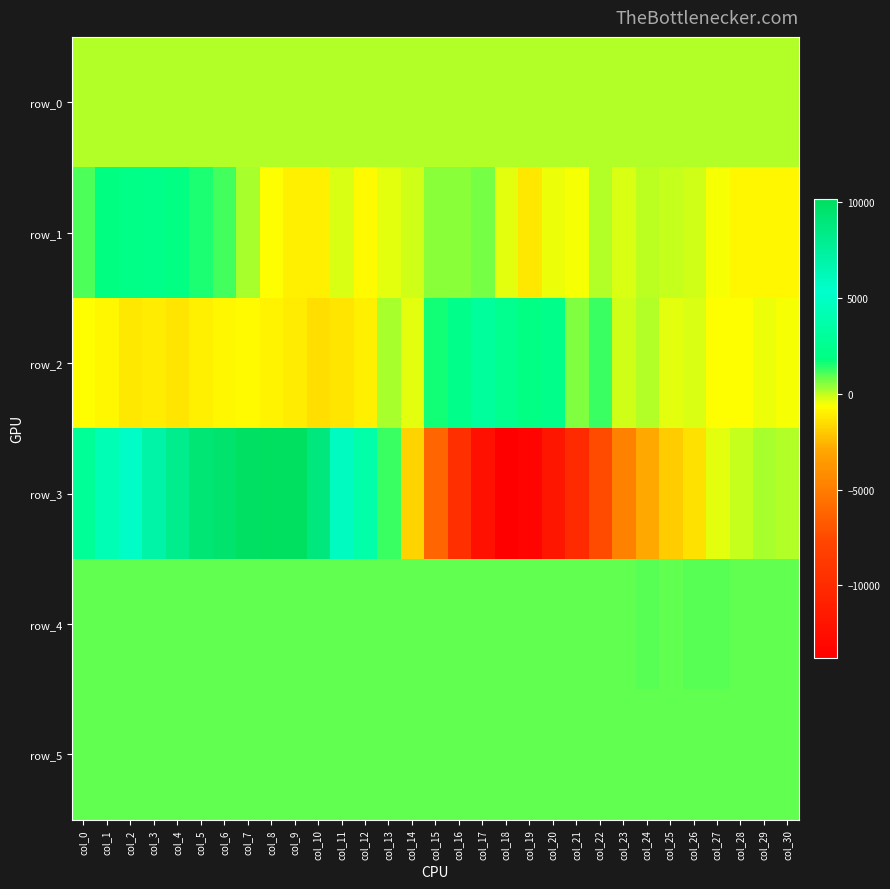

Count the number of categories in the chart.

31